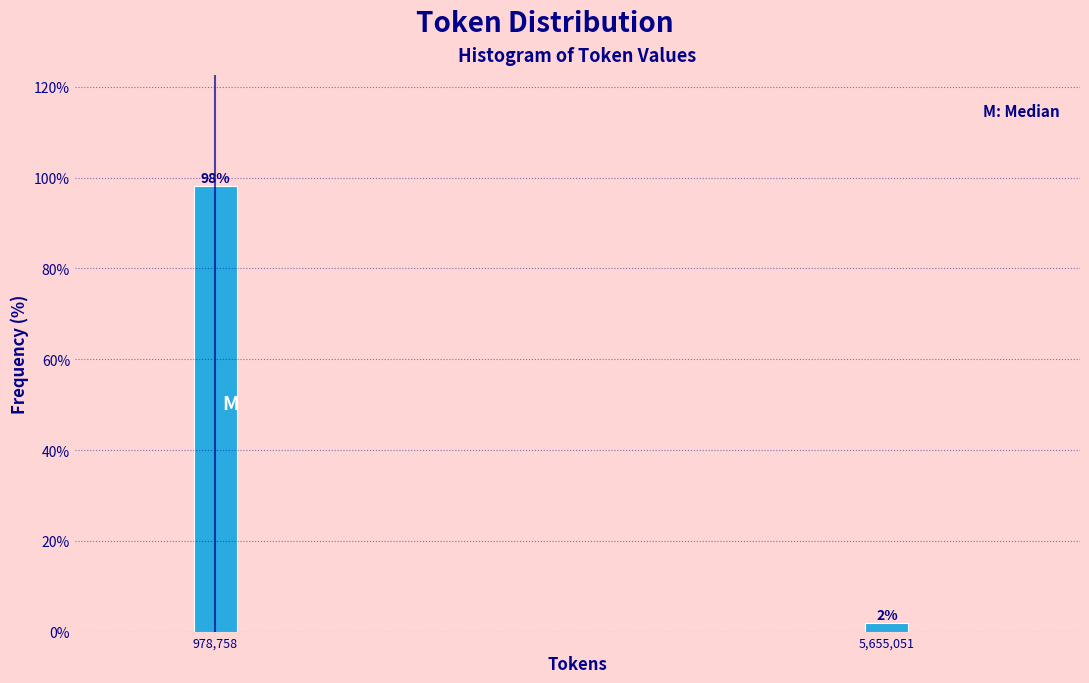

The value at 978,758 is 98.1. True or false?

True